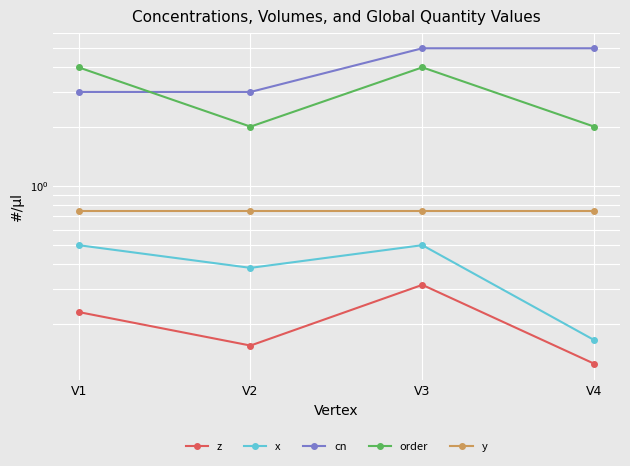

Is this an area chart (filled region under the line)?

No